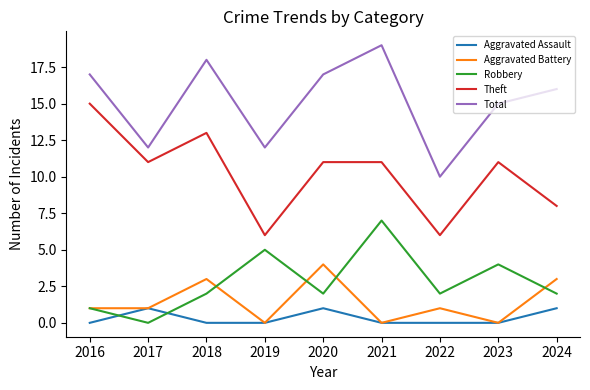

True or false: Total and Aggravated Battery intersect in this chart.

False